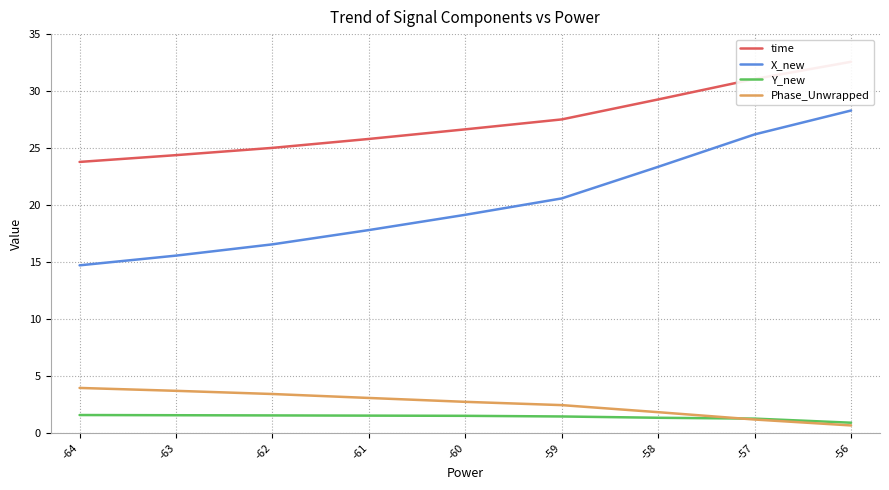

Rank the series by their maximum value, from lowest to highest.

Y_new, Phase_Unwrapped, X_new, time